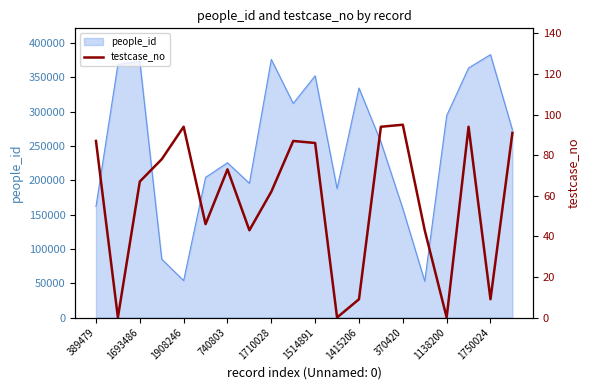

The value of people_id at 1415206 is 151330. True or false?

False